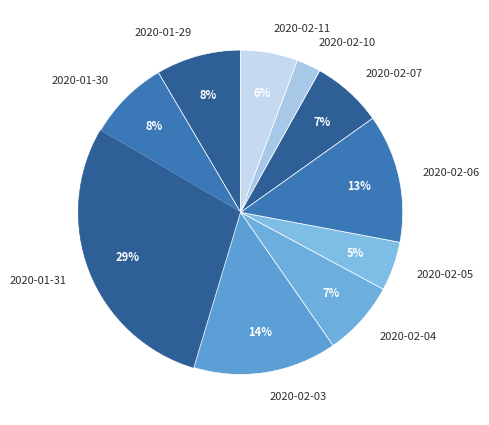

What percentage is the 2020-02-11 slice, to the nearest percent?

6%